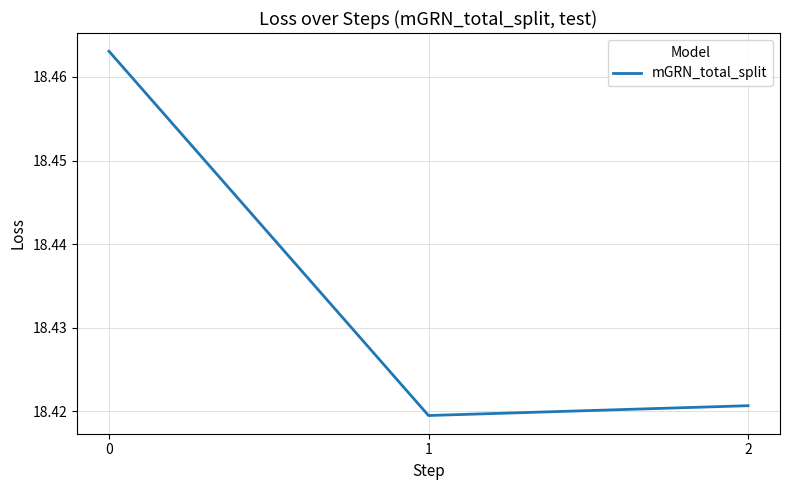

The value at 2 is 24.9. True or false?

False